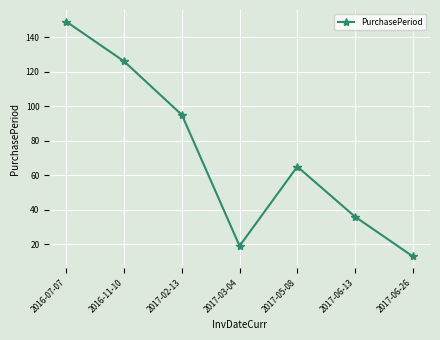

Read the value at 2017-06-13.

36